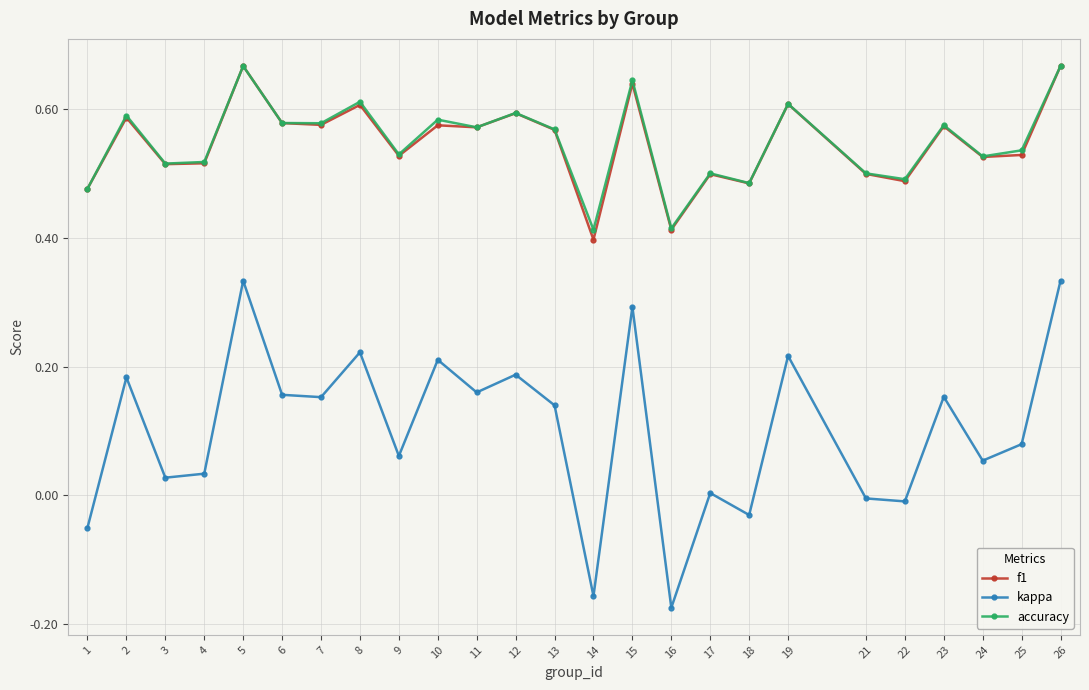

True or false: kappa has more than 2 interior local peaks.

True